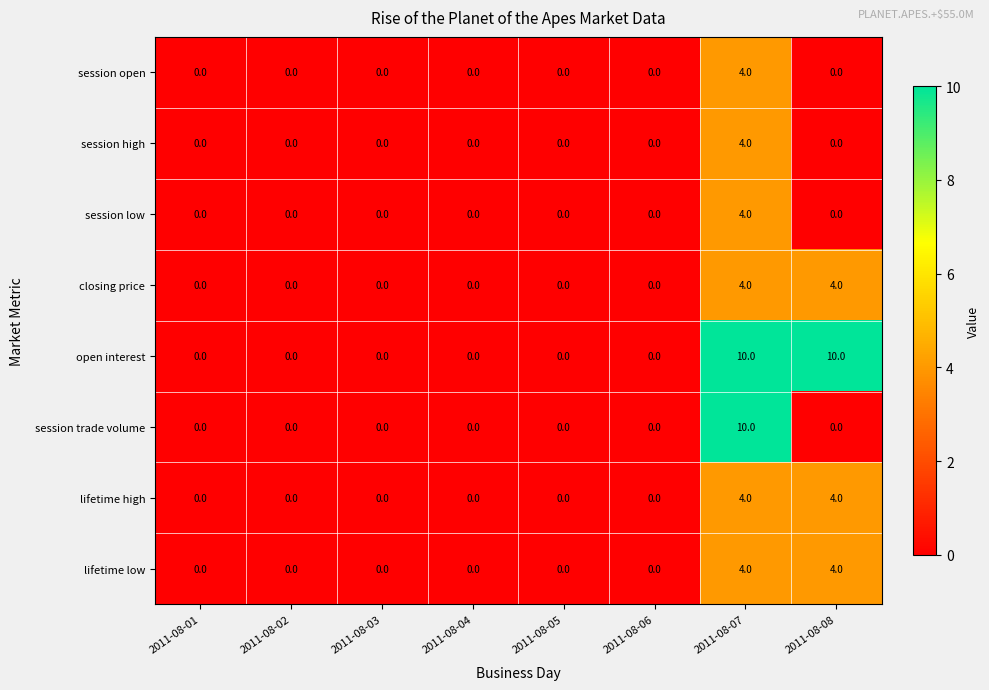

The closing price series shows -1 at 2011-08-06. True or false?

False